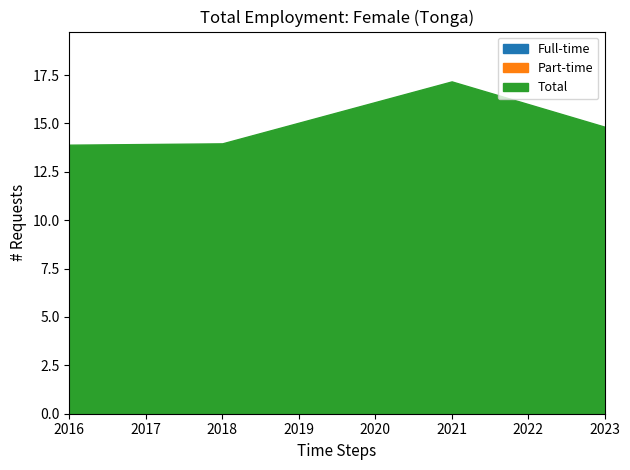

The value of Total at 2018 is 21.6. True or false?

False